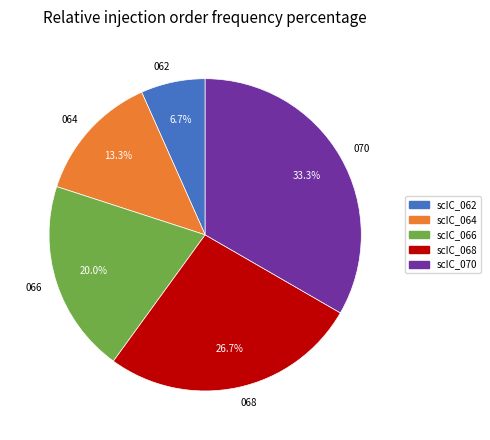

Does any single category account for the majority?

No